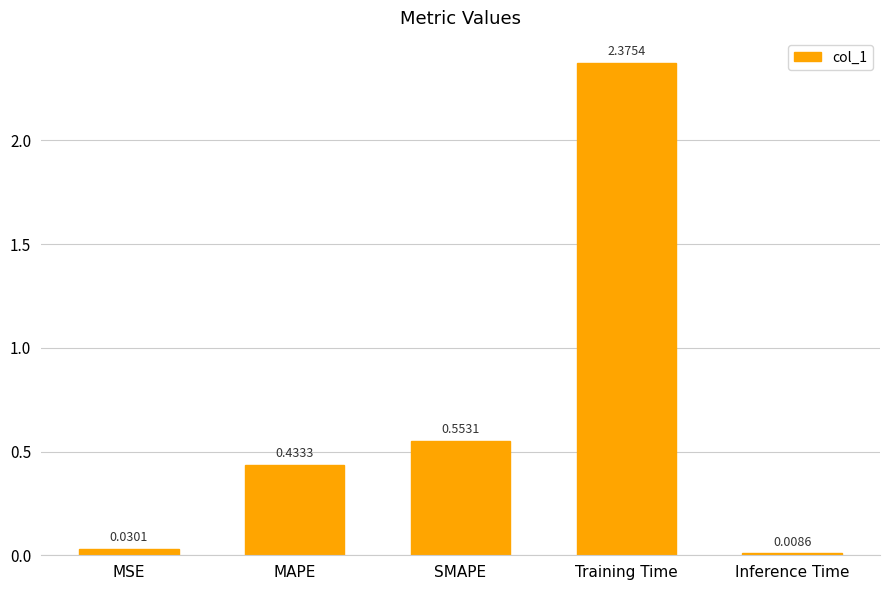

What is the label of the 1st bar from the left?

MSE